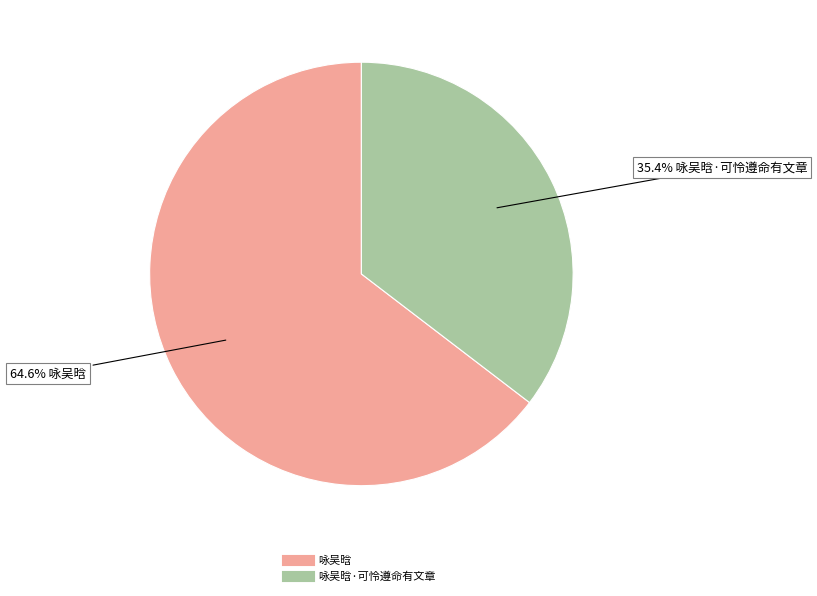

Does any single category account for the majority?

Yes